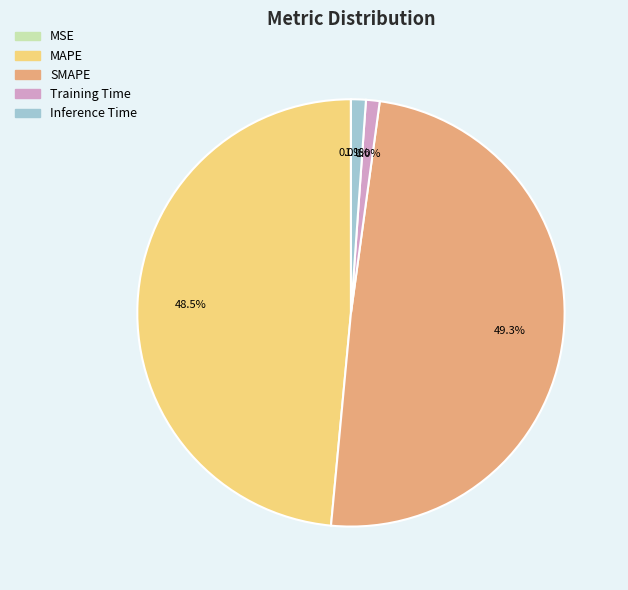

What is the largest slice in the pie chart?

SMAPE